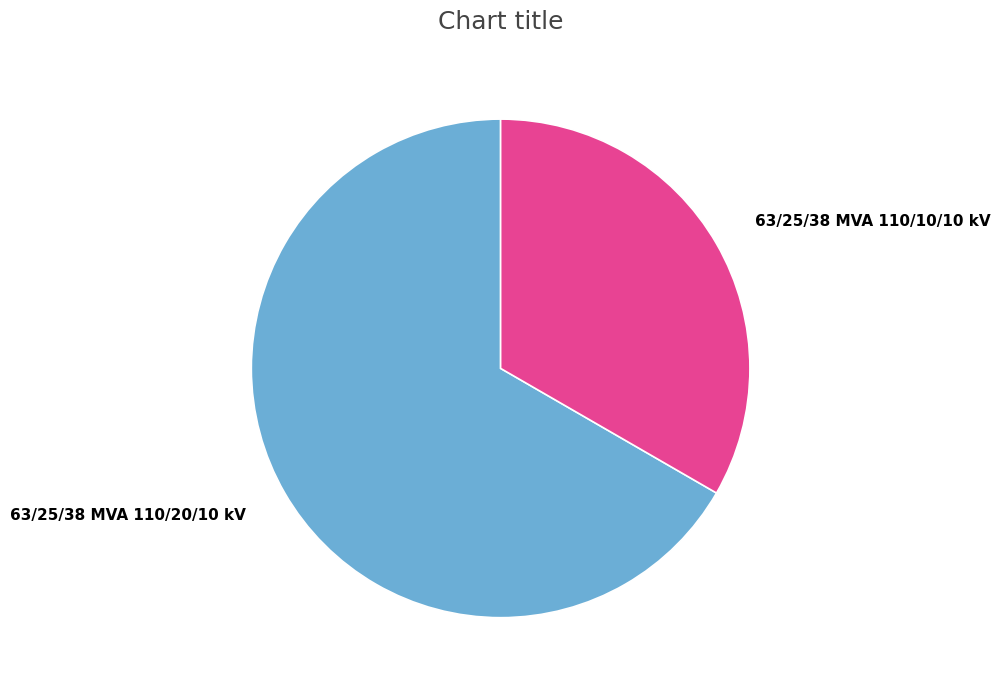

How many segments does this pie chart have?

2